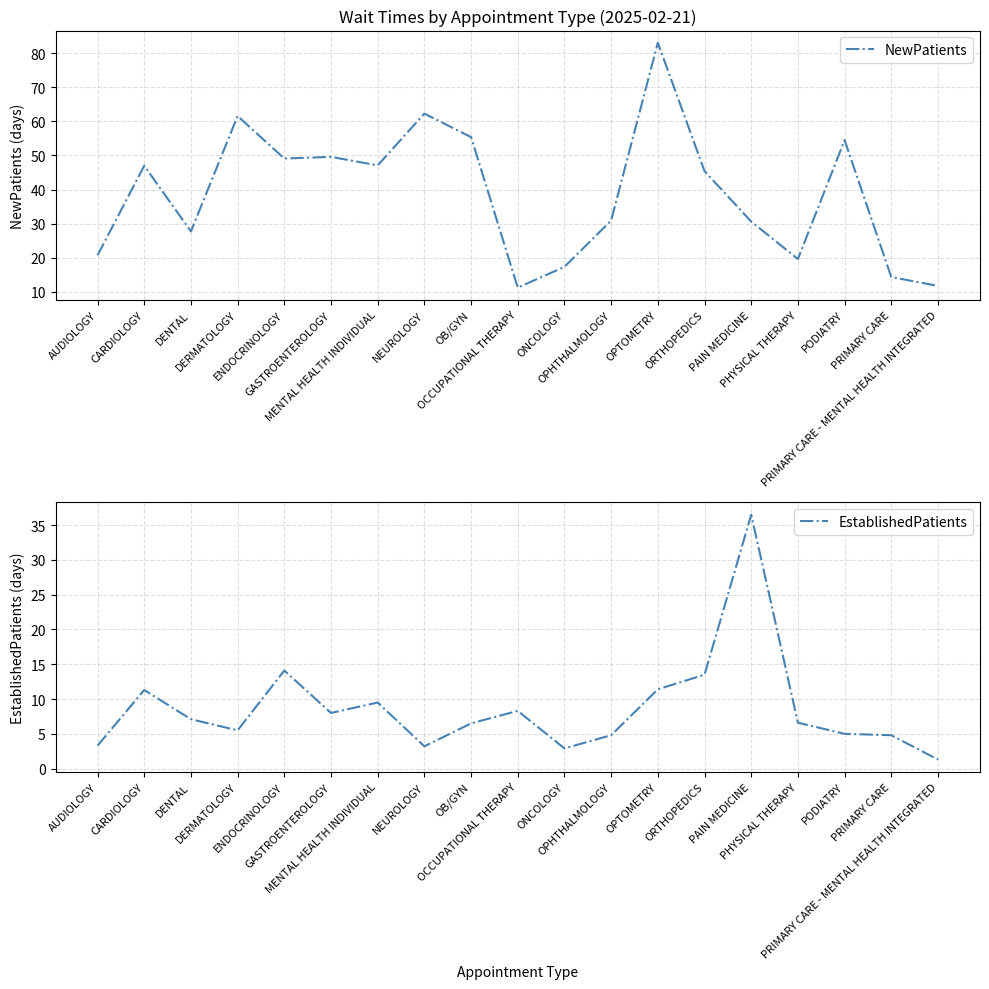

Is it true that EstablishedPatients equals 2.7 at OPHTHALMOLOGY?

False